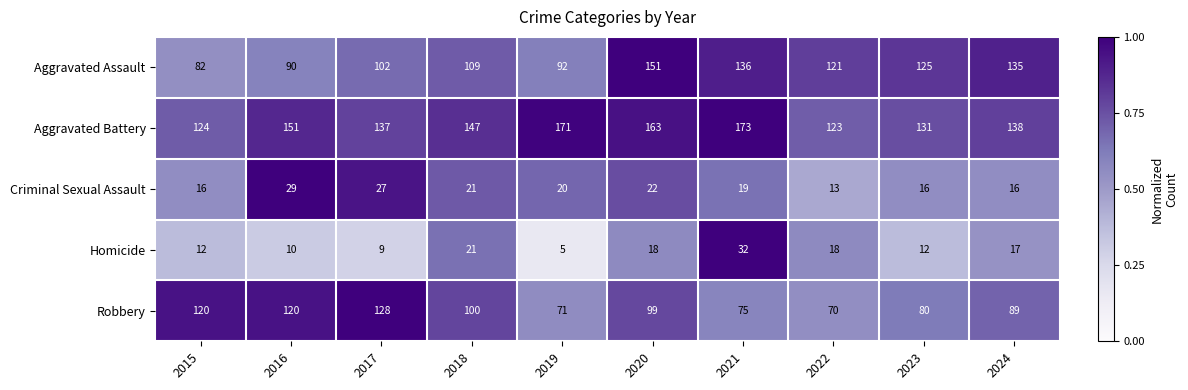

Where does the Aggravated Battery series first go above 147?

2016